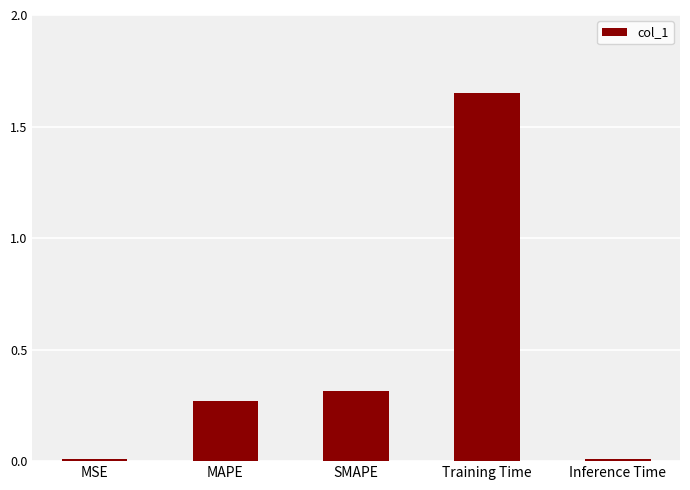

Which category has the highest value across all series?

Training Time